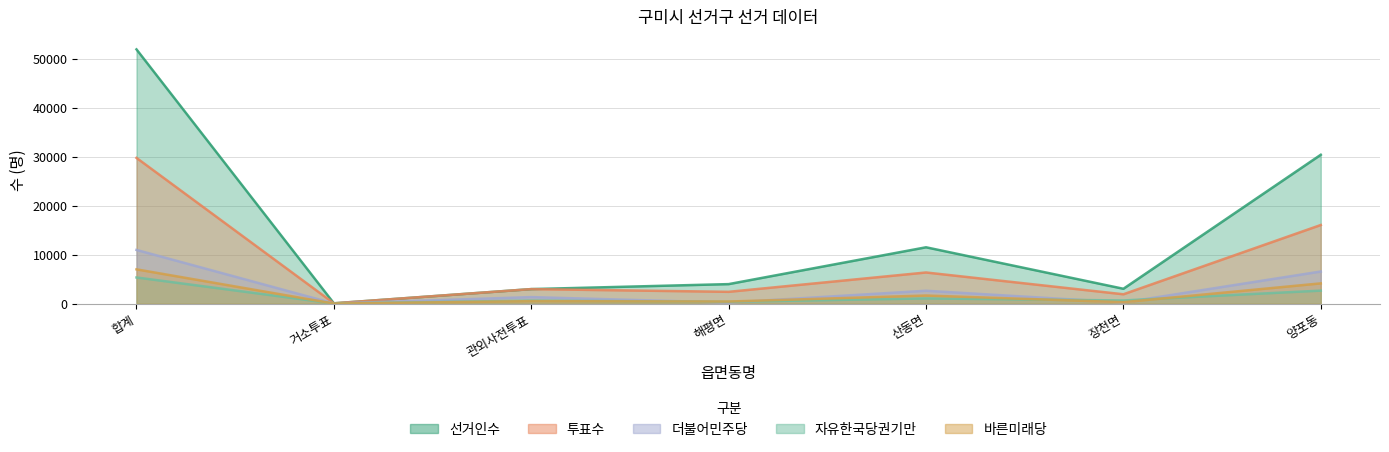

At how many categories does at least one series exceed 8555?

3